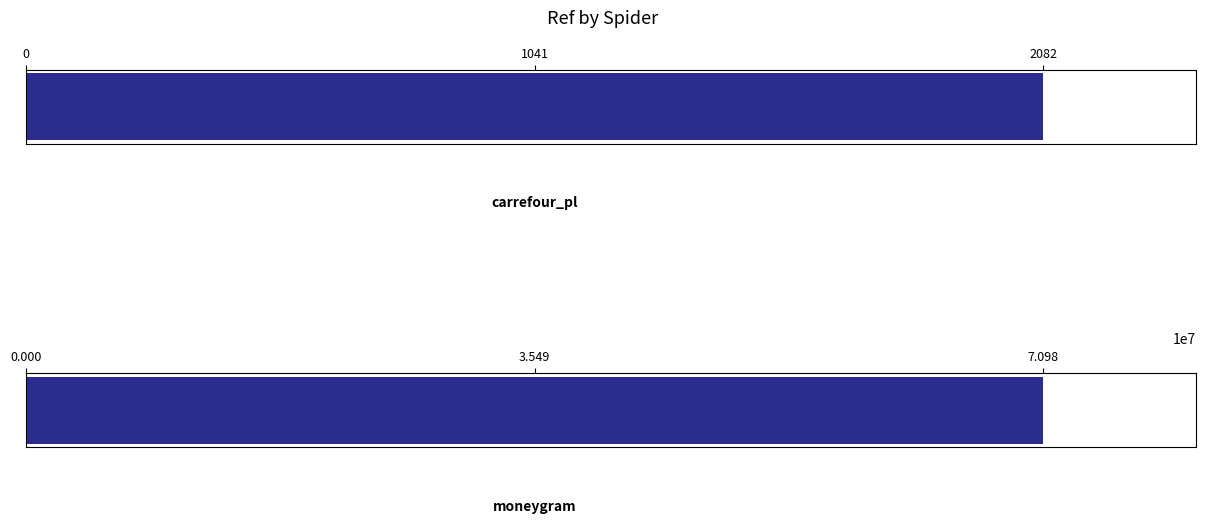

What is the difference between the maximum and minimum values?

70980461